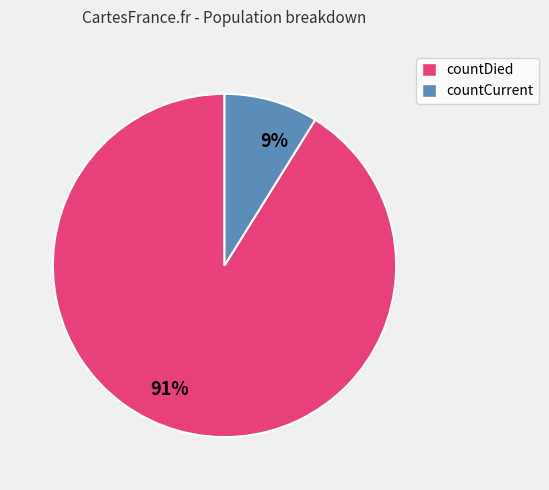

The 91% slice represents 91% of the pie. True or false?

True